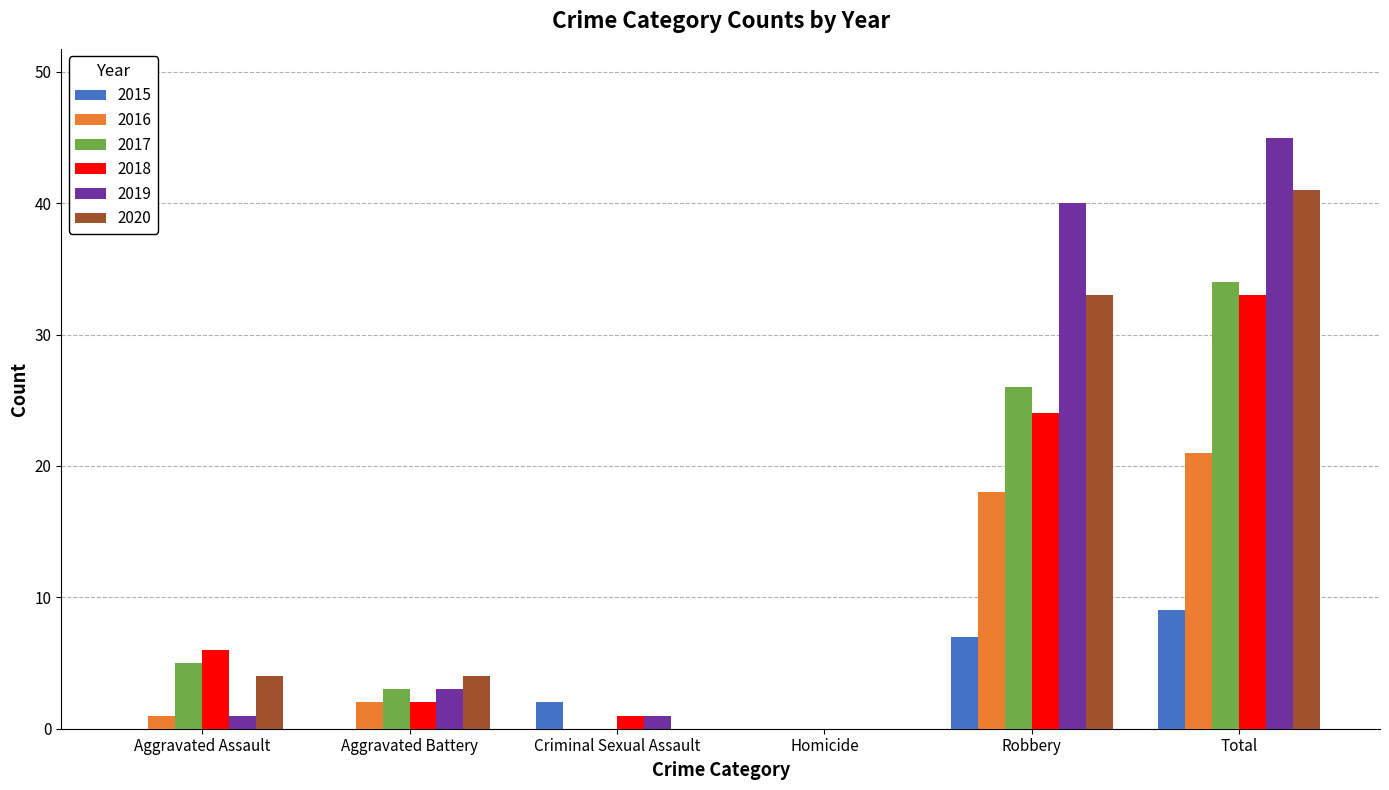

What is the total value across all series at Total?

183